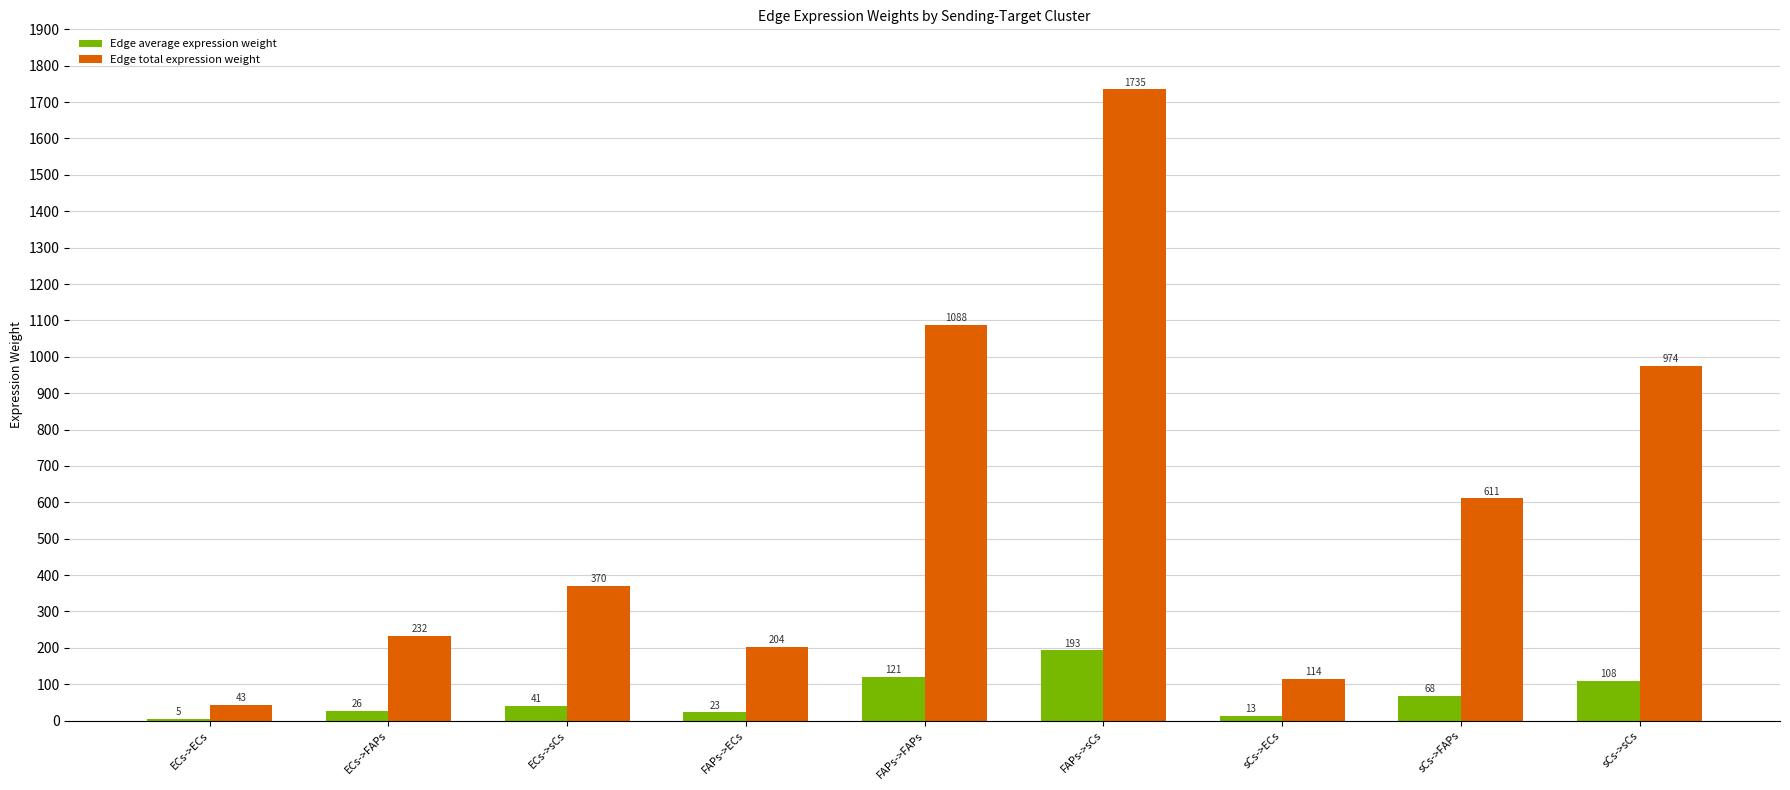

True or false: Edge total expression weight has a value of 114.3 at sCs->ECs.

True